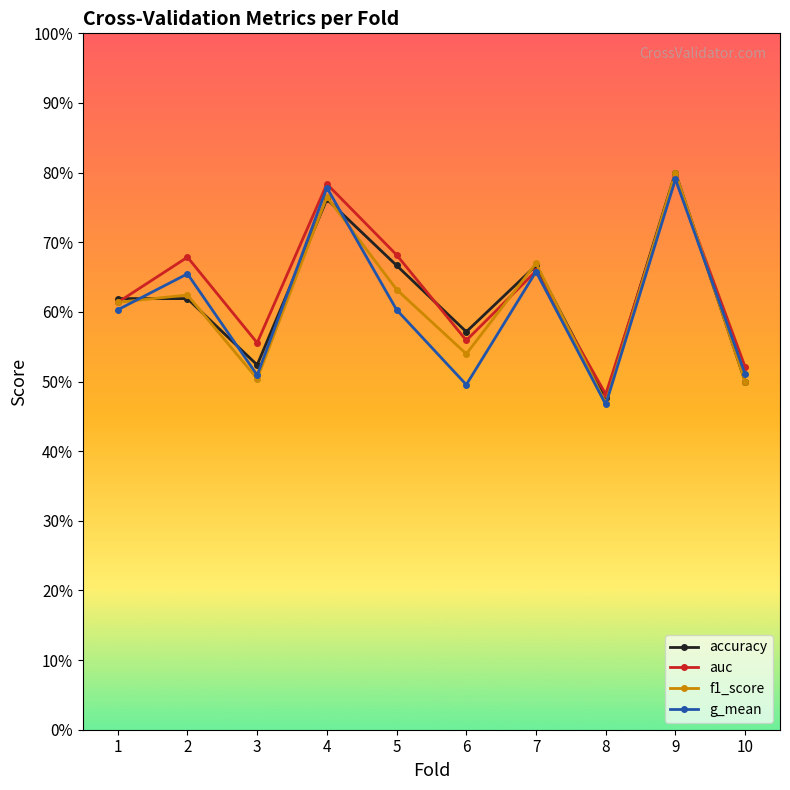

Reading right to left, list all the values displayed in this chart.

accuracy: 10=0.5	9=0.8	8=0.5	7=0.7	6=0.6	5=0.7	4=0.8	3=0.5	2=0.6	1=0.6
auc: 10=0.5	9=0.8	8=0.5	7=0.7	6=0.6	5=0.7	4=0.8	3=0.6	2=0.7	1=0.6
f1_score: 10=0.5	9=0.8	8=0.5	7=0.7	6=0.5	5=0.6	4=0.8	3=0.5	2=0.6	1=0.6
g_mean: 10=0.5	9=0.8	8=0.5	7=0.7	6=0.5	5=0.6	4=0.8	3=0.5	2=0.7	1=0.6